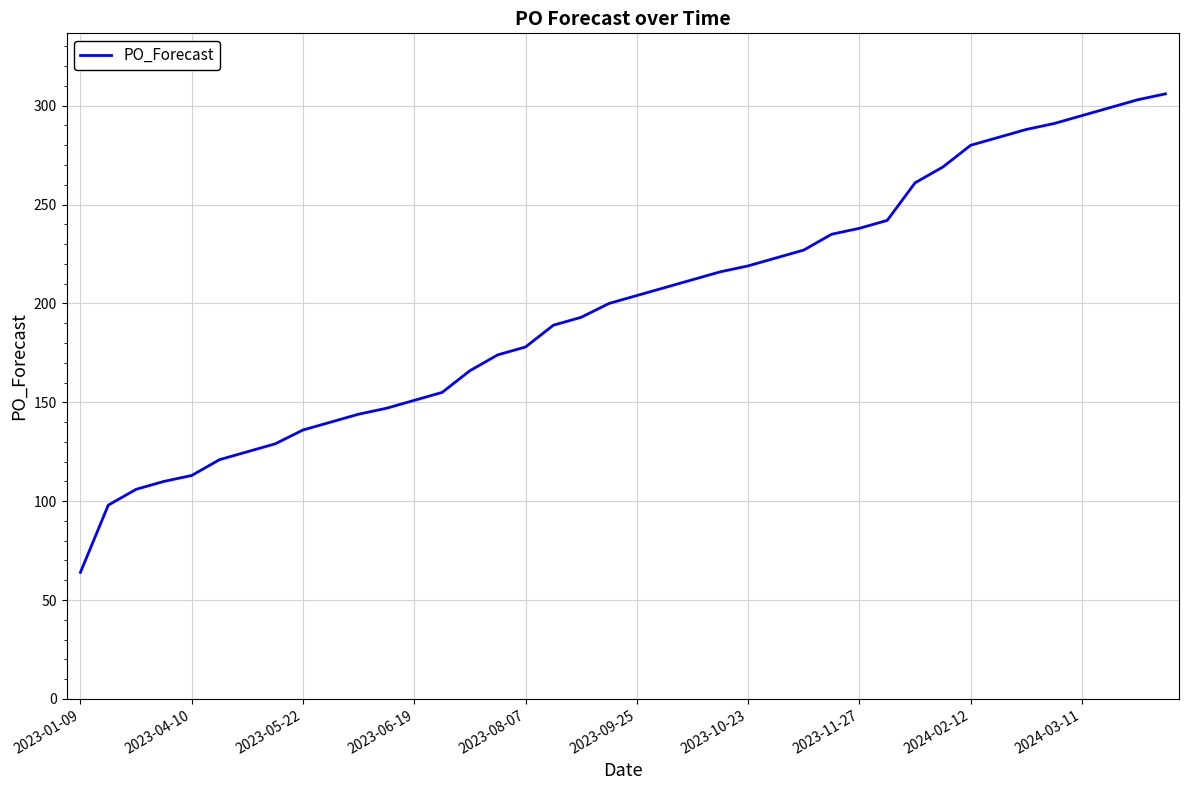

What is the minimum value shown in the chart?

64